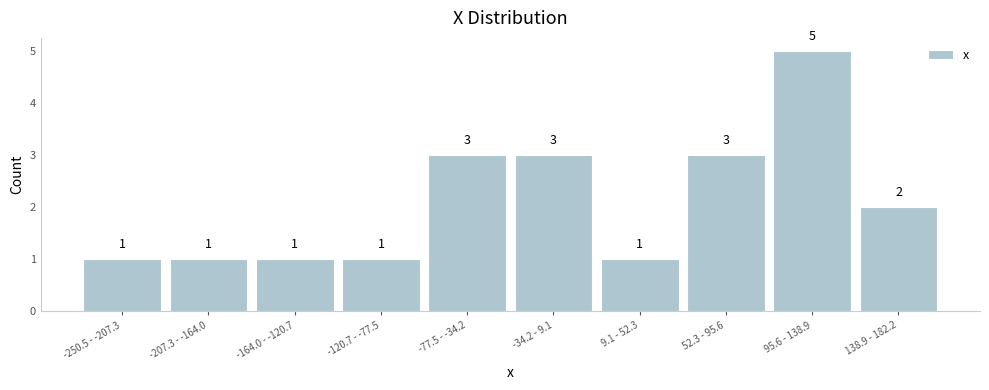

Reading right to left, transcribe all the data shown in this chart.

2	5	3	1	3	3	1	1	1	1